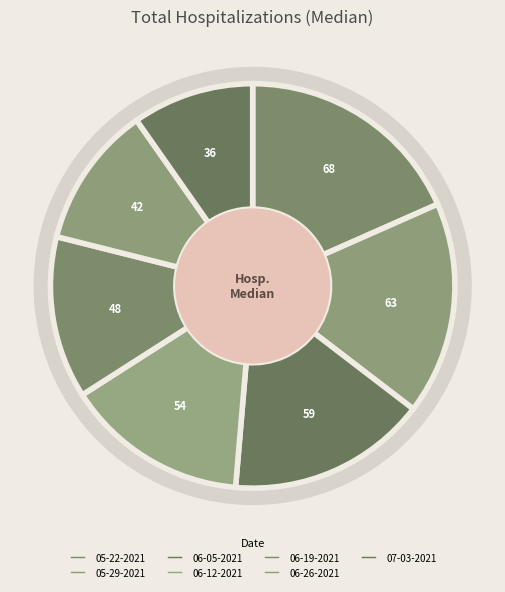

Count the number of slices in the pie.

7